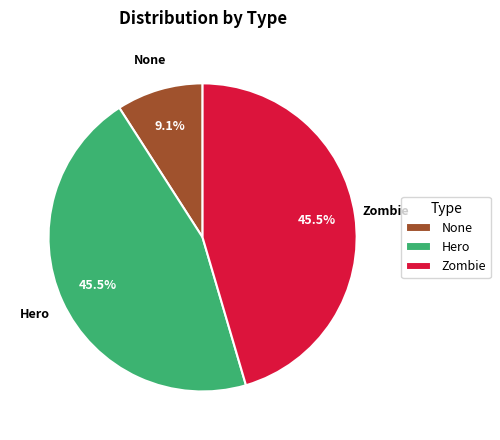

How much of the chart is everything except Zombie?

54.5%